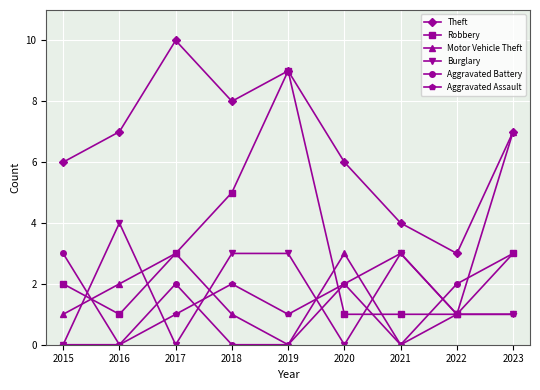

Which category has the highest value in the Motor Vehicle Theft series?

2023